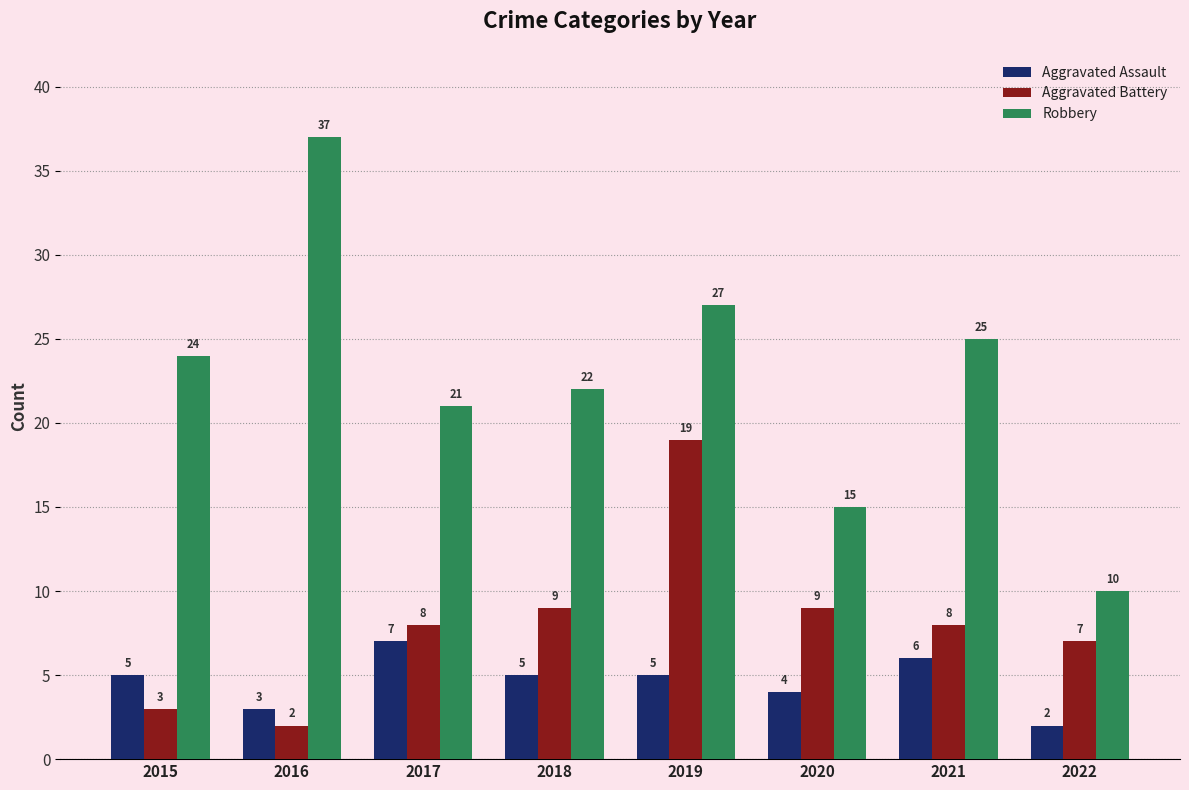

How many groups of bars are there?

8